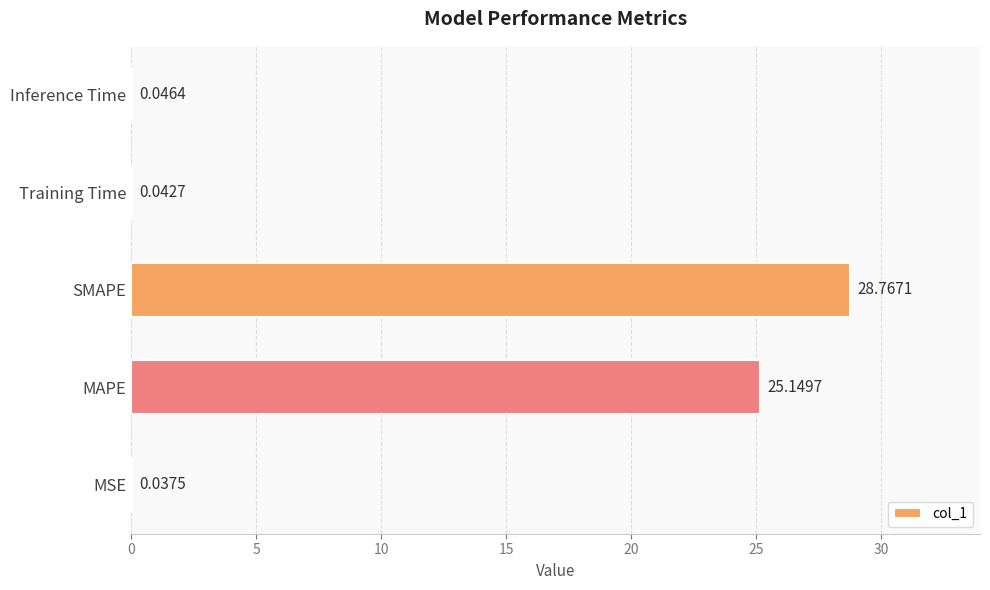

What is the average value?

10.8